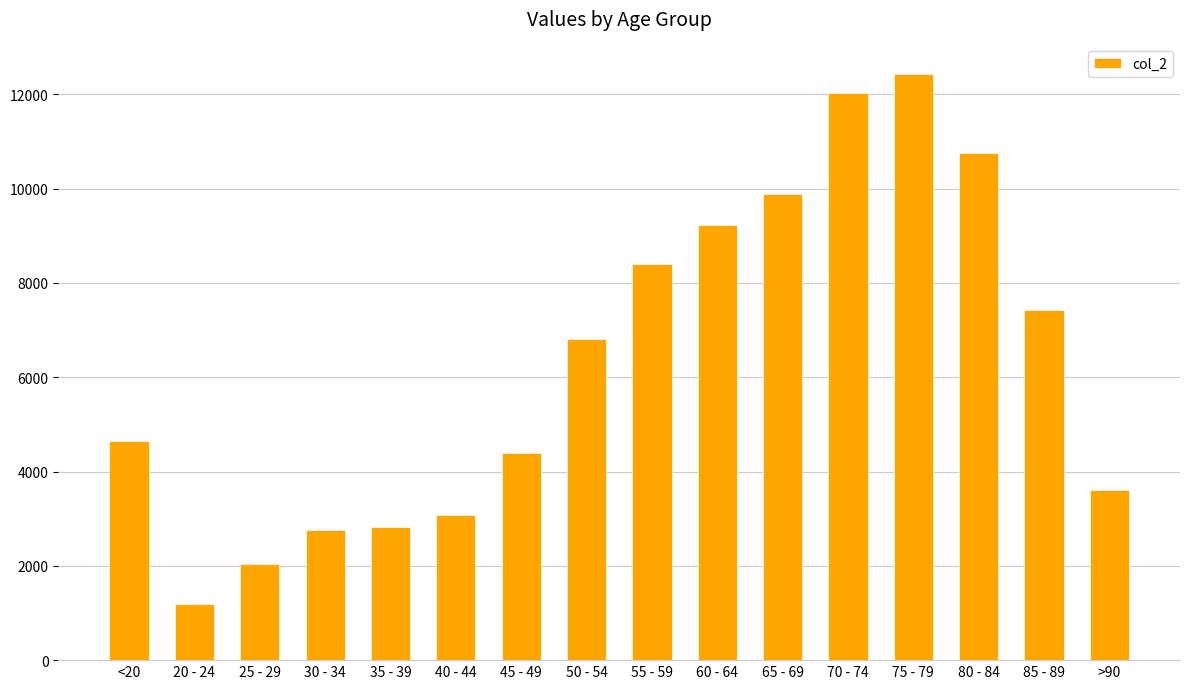

What is the greatest value displayed?

12434